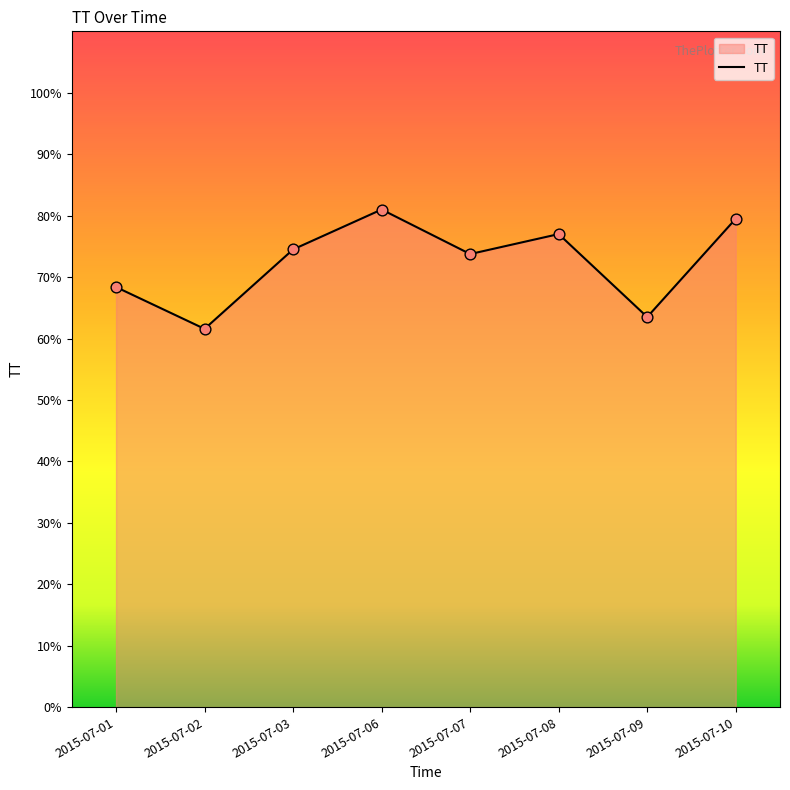

Which has a higher value, 2015-07-09 or 2015-07-03?

2015-07-03